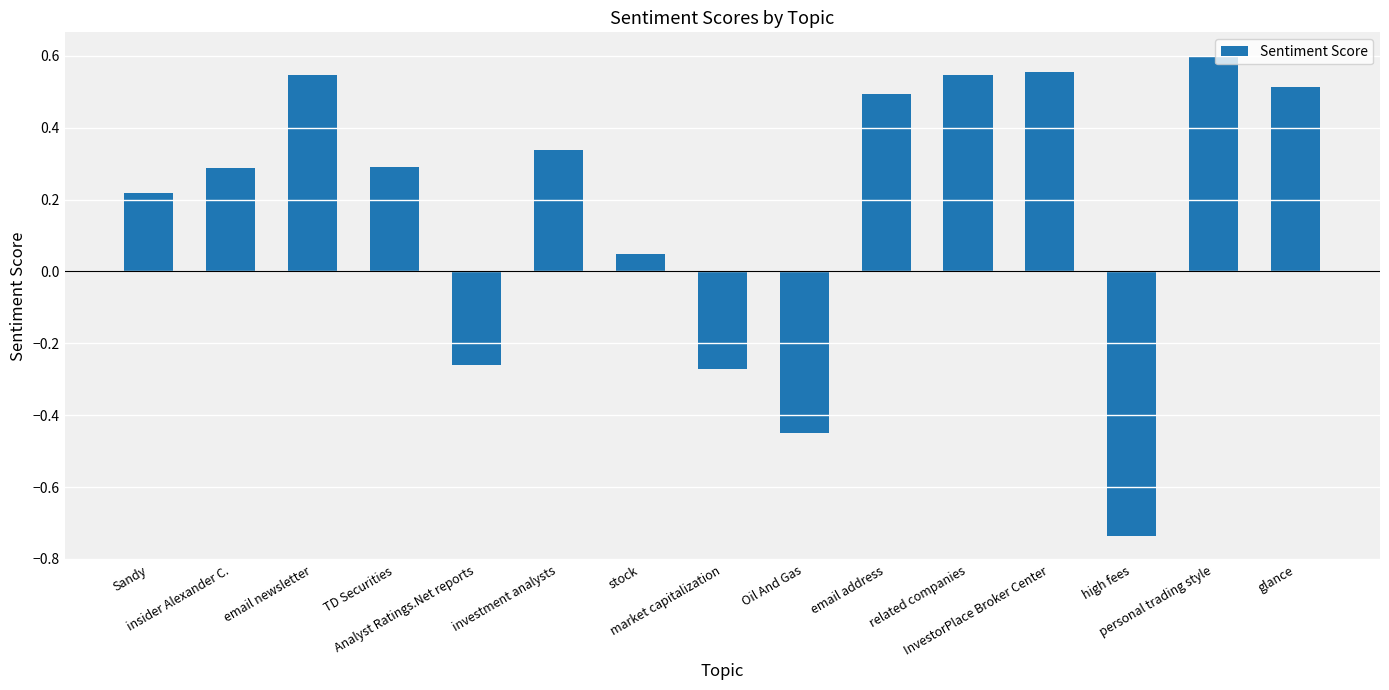

What is the sum of all values?

2.7